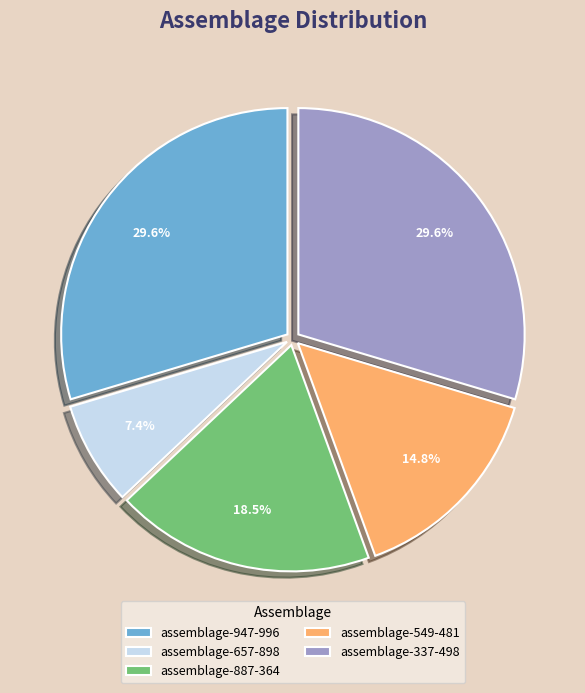

How many segments does this pie chart have?

5